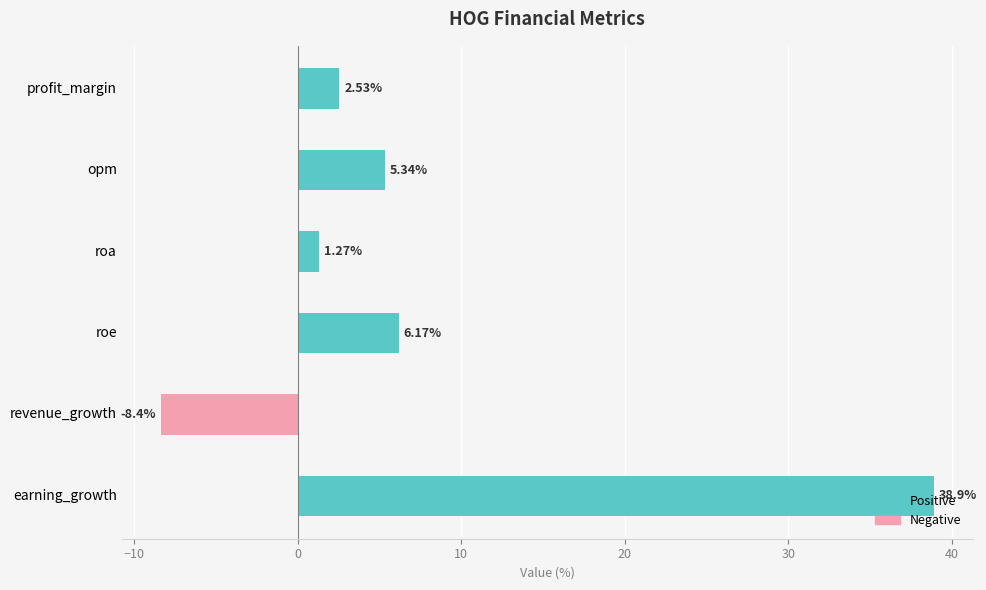

What is the sum of all values?

45.8